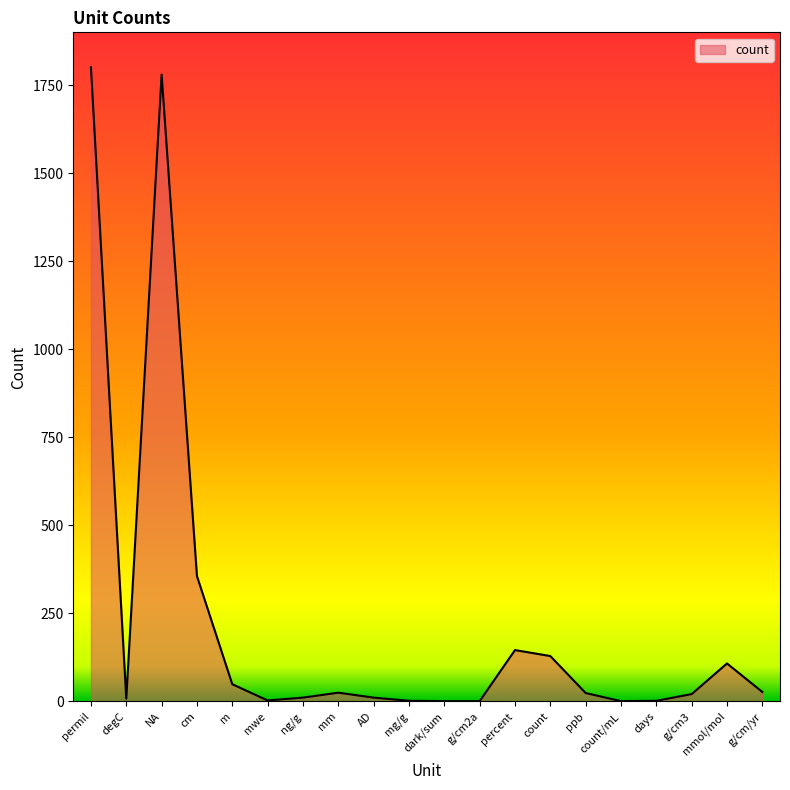

True or false: the data shows 1 at dark/sum.

True